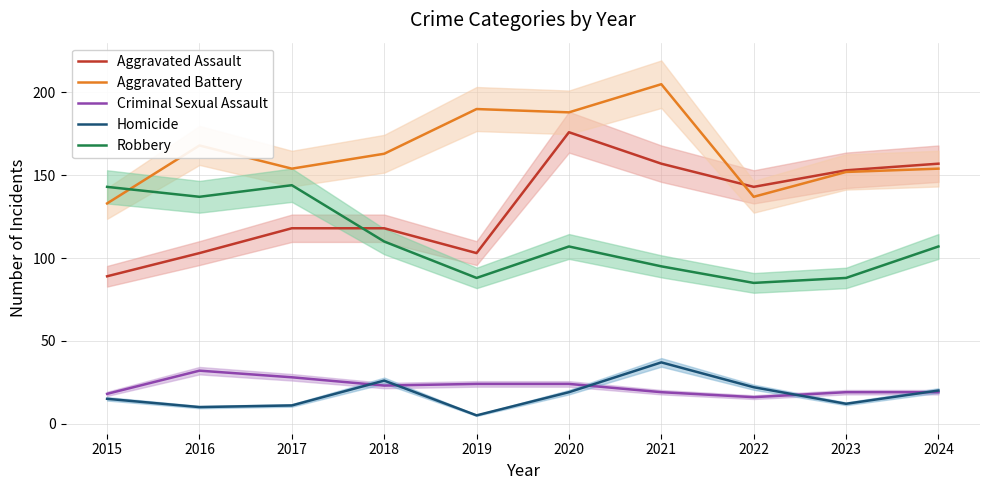

The value of Robbery at 2023 is 88. True or false?

True